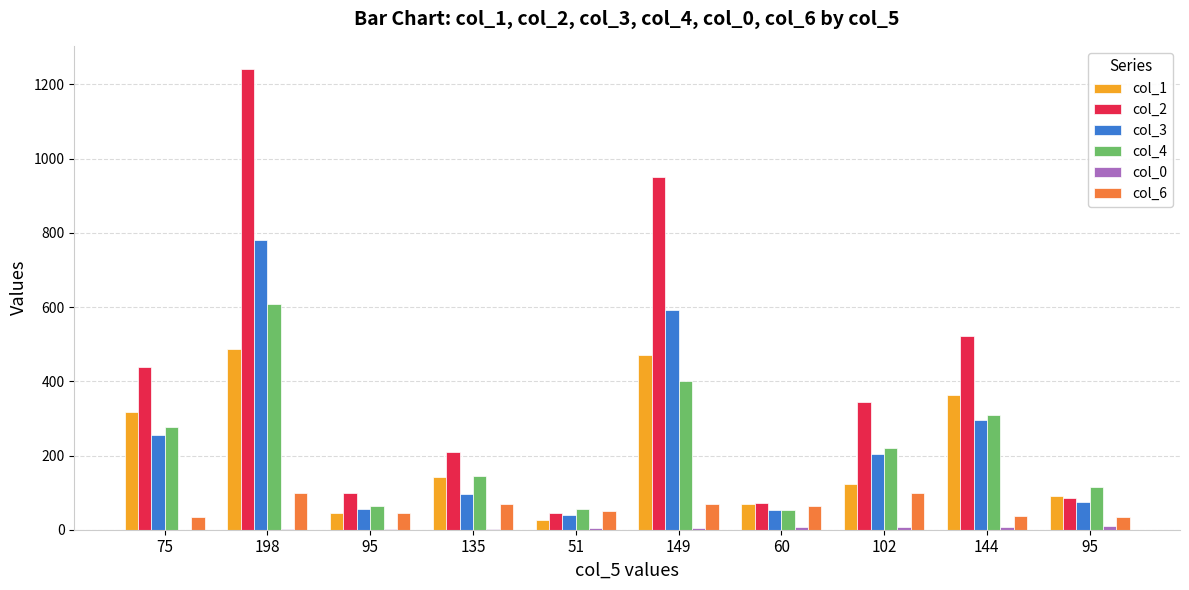

Are the bars horizontal?

No